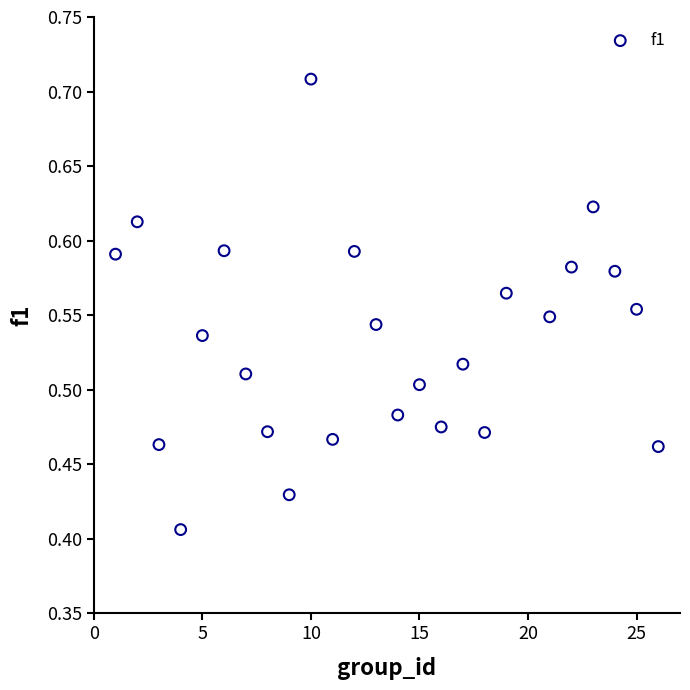

What is the range of Y values (max minus min)?

0.3